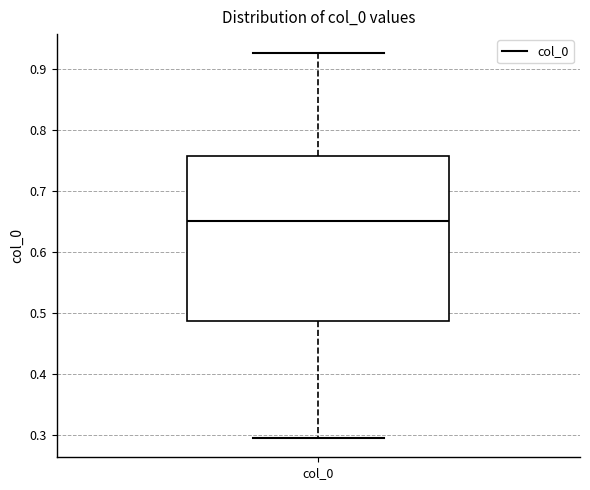

Where does the lower whisker of the box for col_0 end on the y-axis? The values are not printed on the chart, so give them approximately, as read against the axis.

0.29